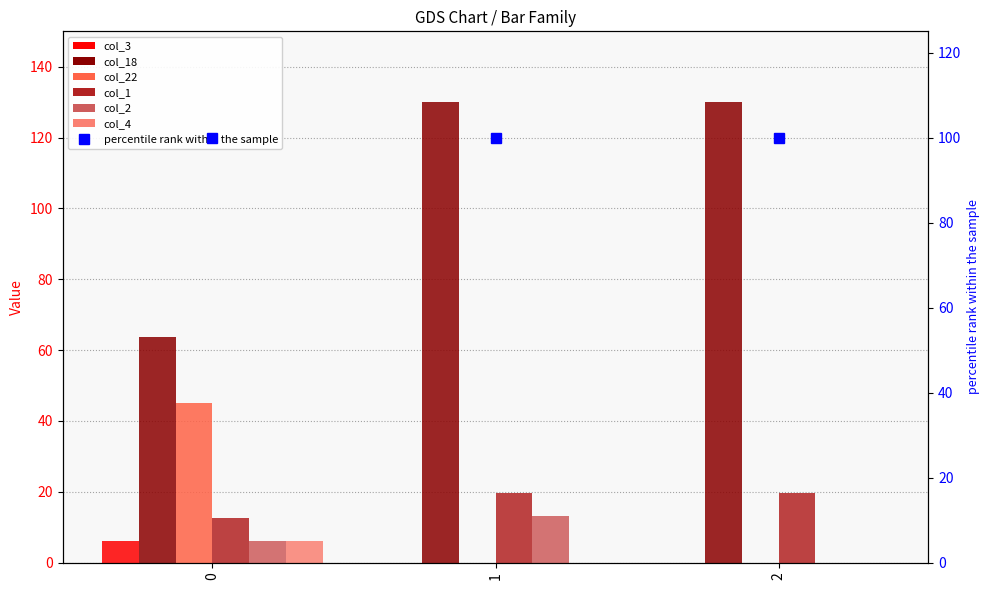

Which series has the largest range (max minus min)?

col_18